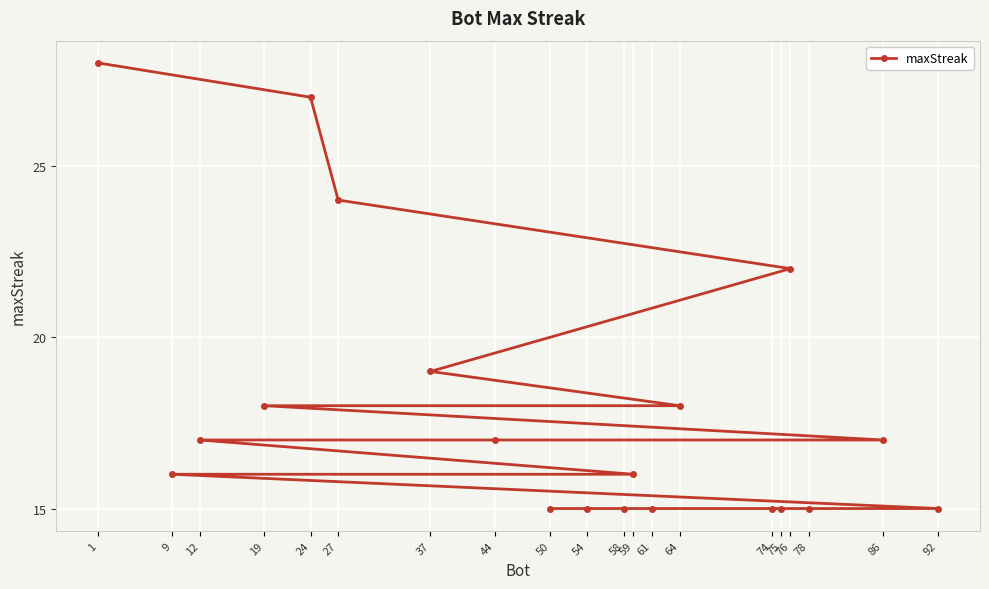

How many values are below 17?

10